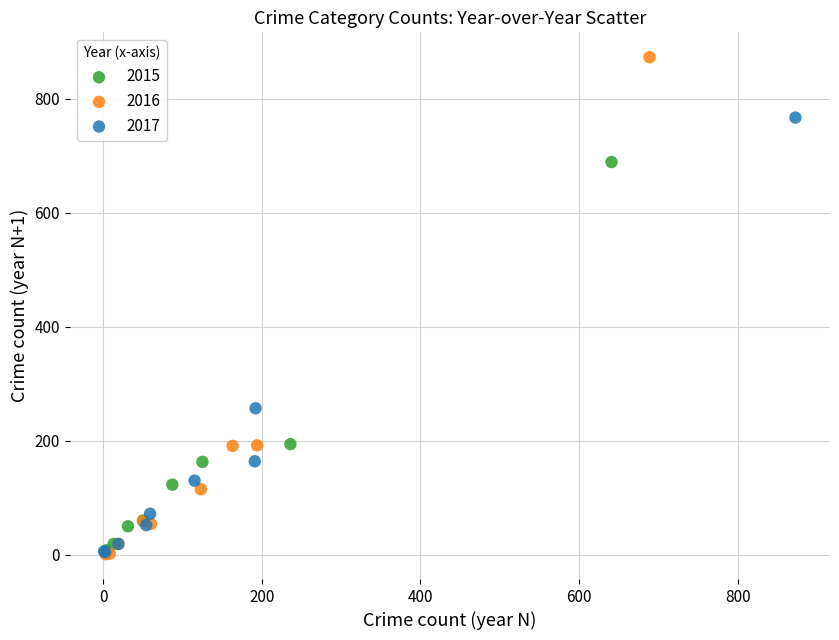

Which series reaches the maximum Y coordinate?

2016